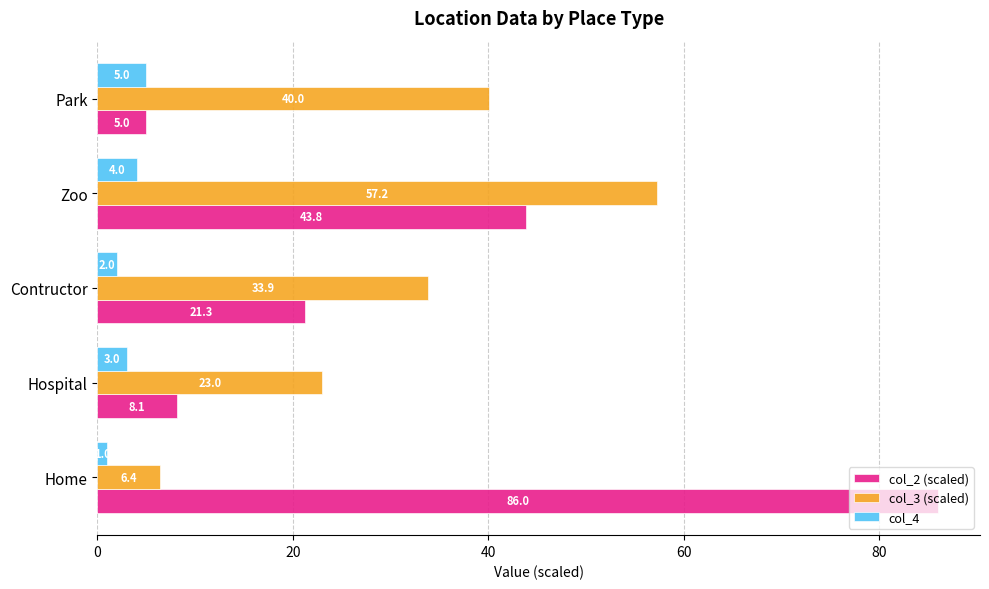

What is the average value of the col_2 (scaled) series?

32.9